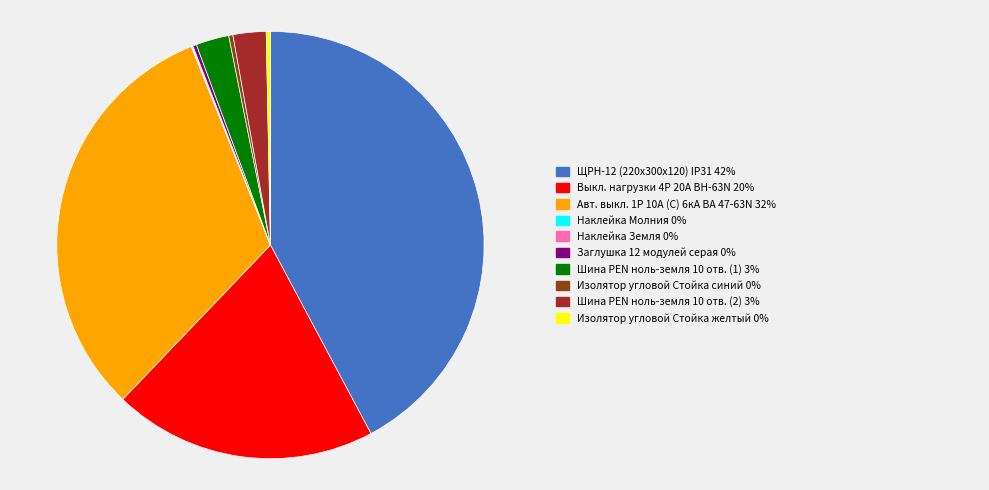

Is there a majority slice in this chart?

No